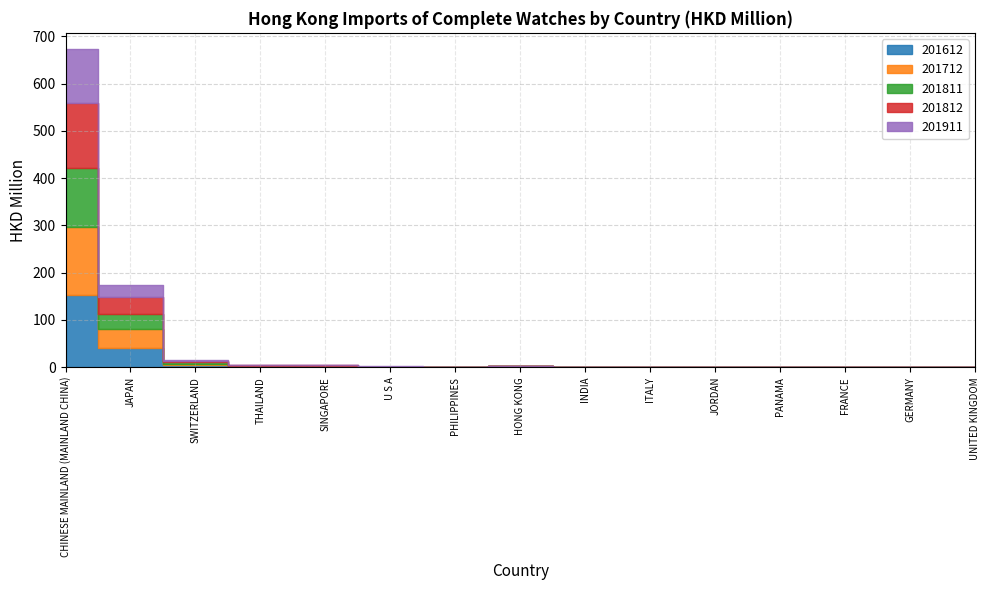

At which category is the sum across all series the highest?

CHINESE MAINLAND (MAINLAND CHINA)